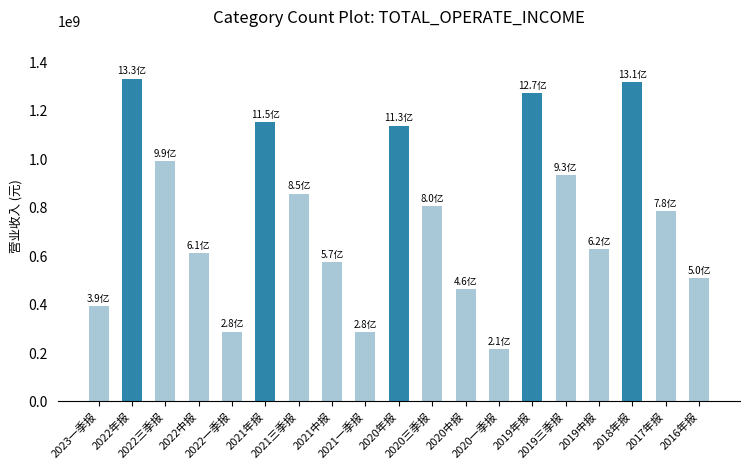

What is the value of the 12th bar from the left?

459998400.3